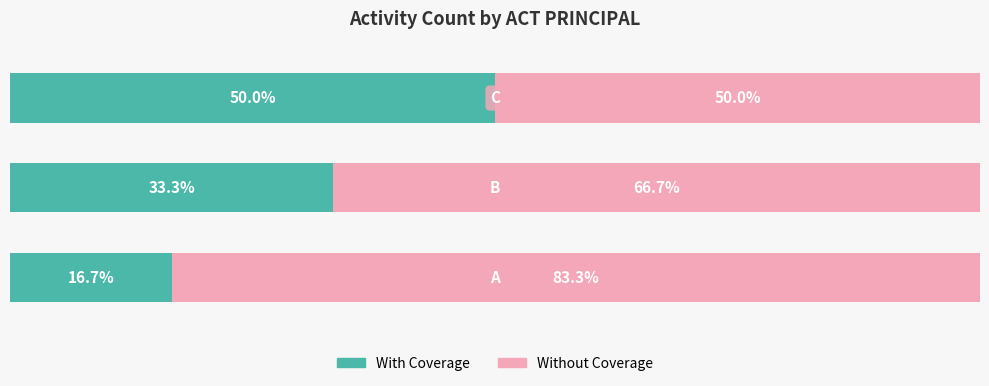

What is the sum of all Without Coverage values?

200.0